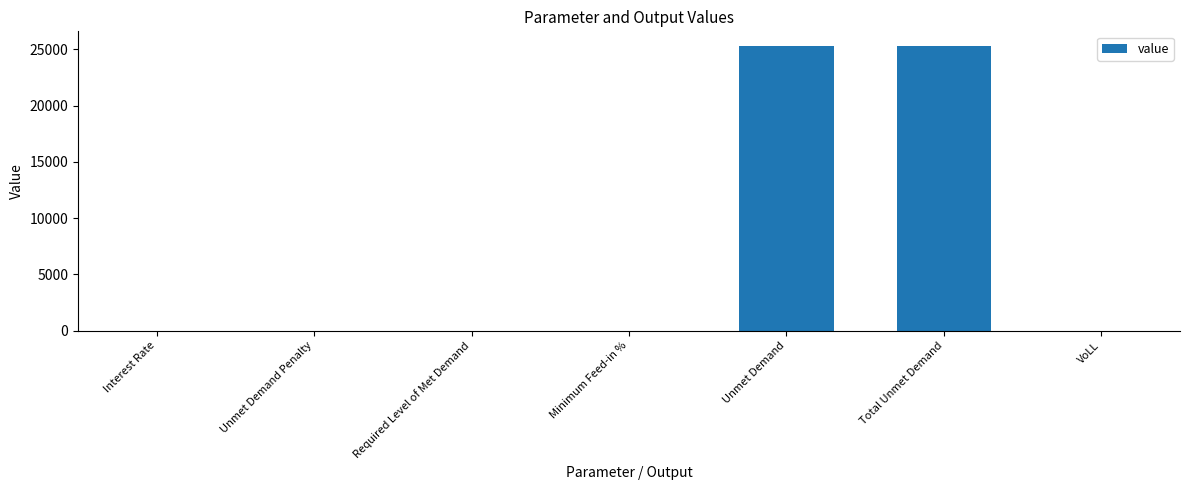

What is the sum of all values?

50687.2